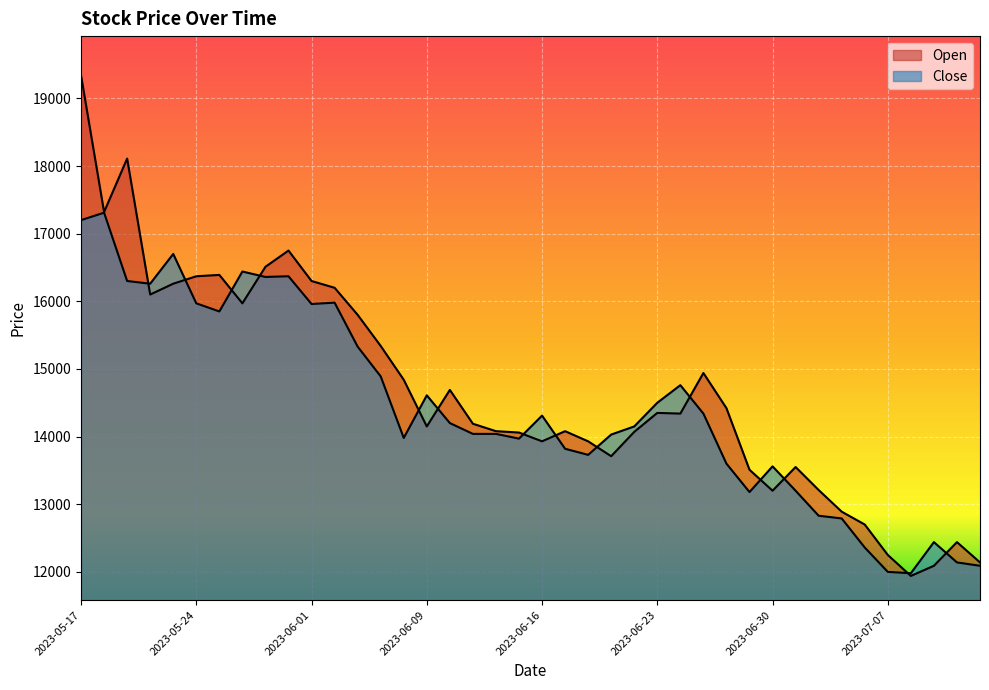

How many values in the Open series exceed 14340?

19